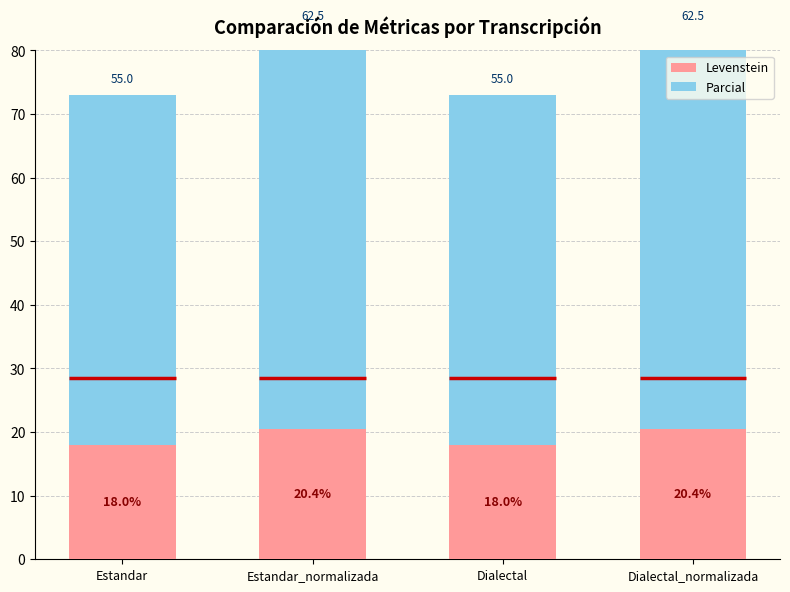

The Levenstein series shows 4.3 at Dialectal. True or false?

False